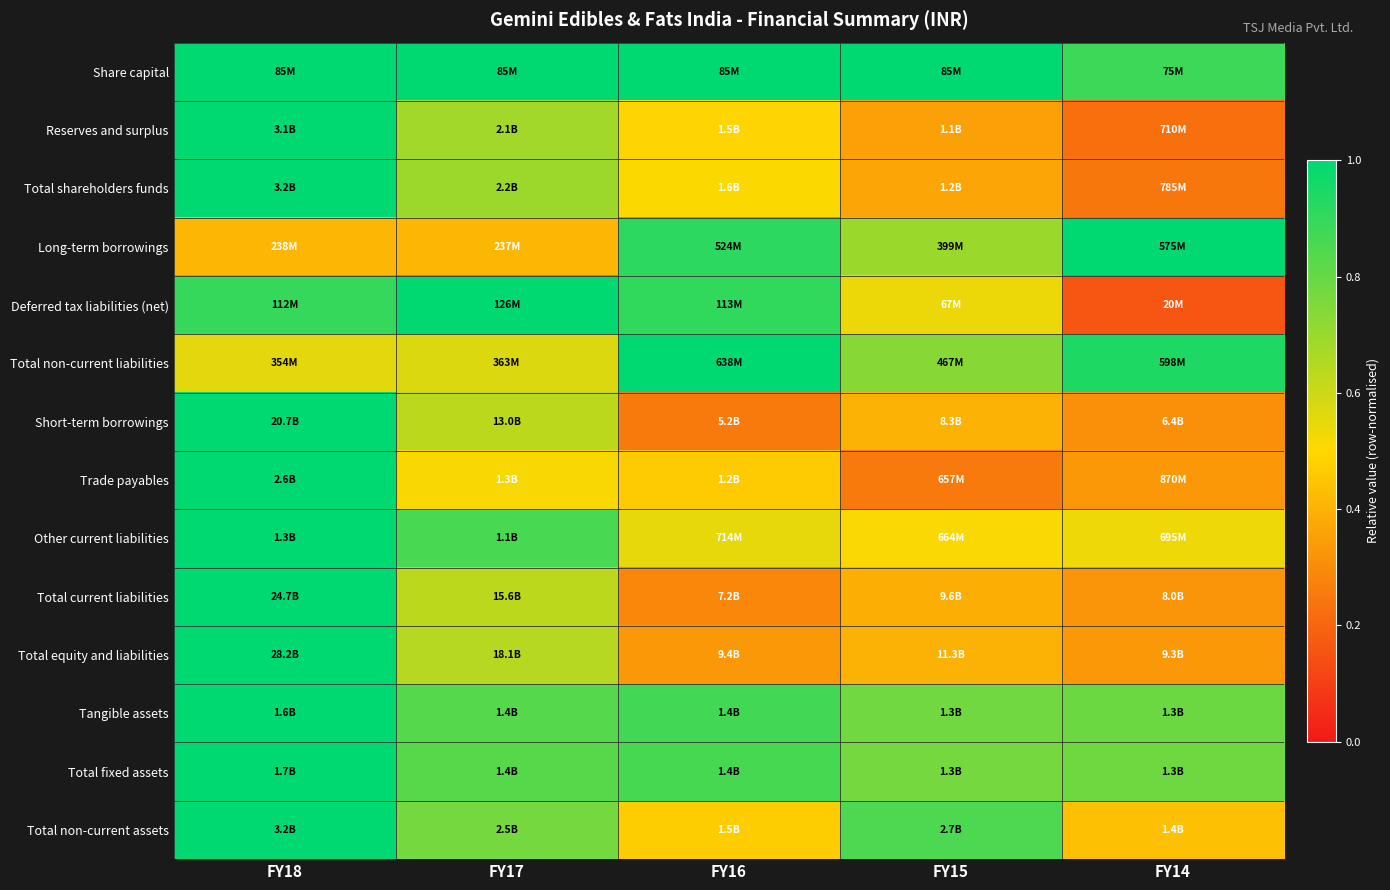

Count the number of data series in this chart.

14